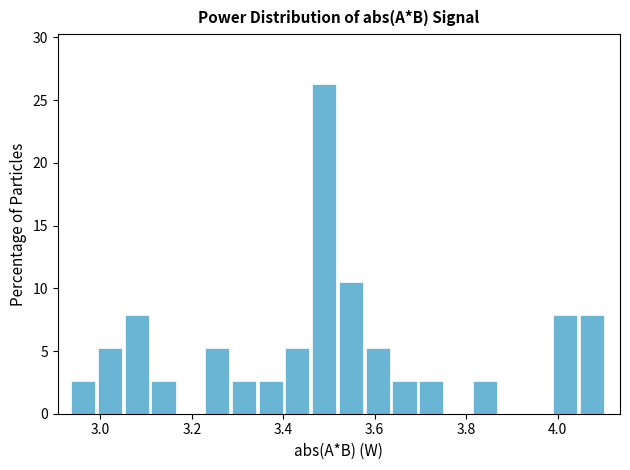

Read against the x-axis, roughly where is the centre of the tallest bar?

3.48